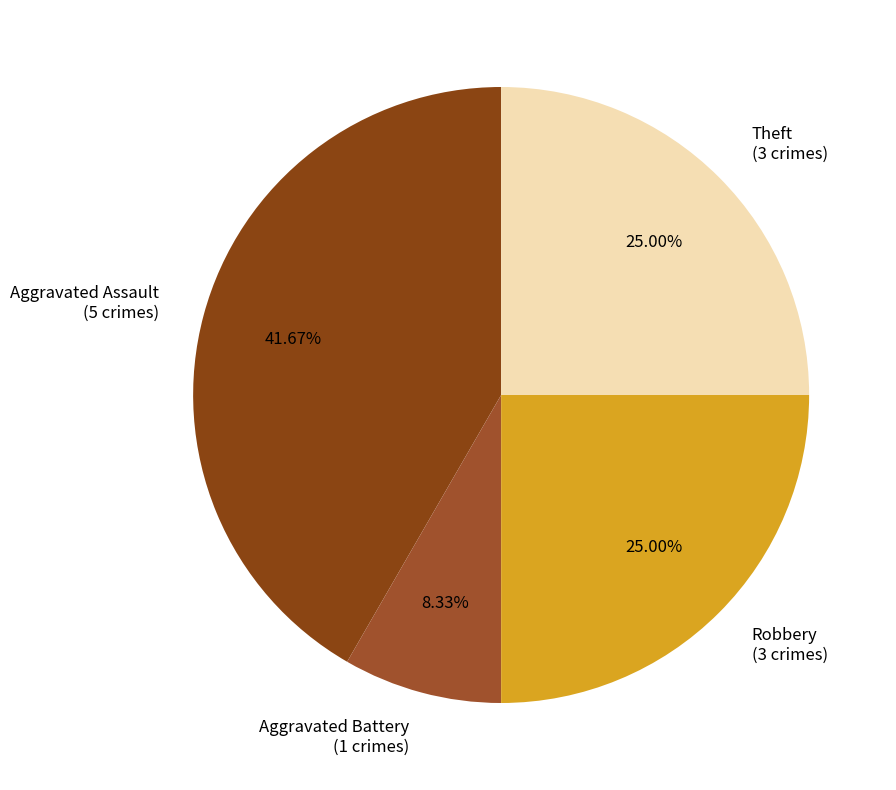

Which category has the biggest portion of the pie?

Aggravated Assault (5 crimes)